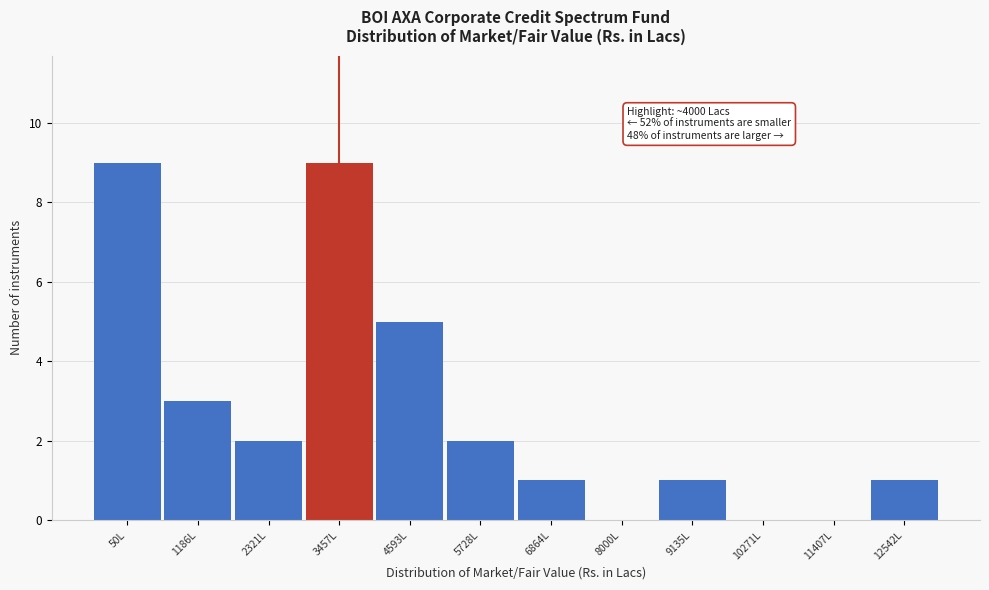

Reading left to right, list all the values displayed in this chart.

50L=9	1186L=3	2321L=2	3457L=9	4593L=5	5728L=2	6864L=1	8000L=0	9135L=1	10271L=0	11407L=0	12542L=1